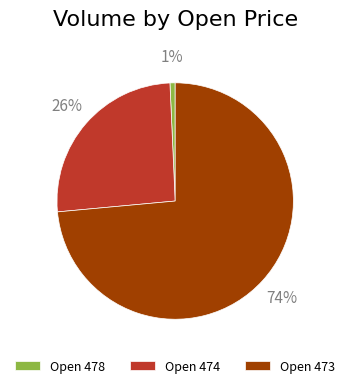

True or false: Open 473 accounts for 74% of the total.

True